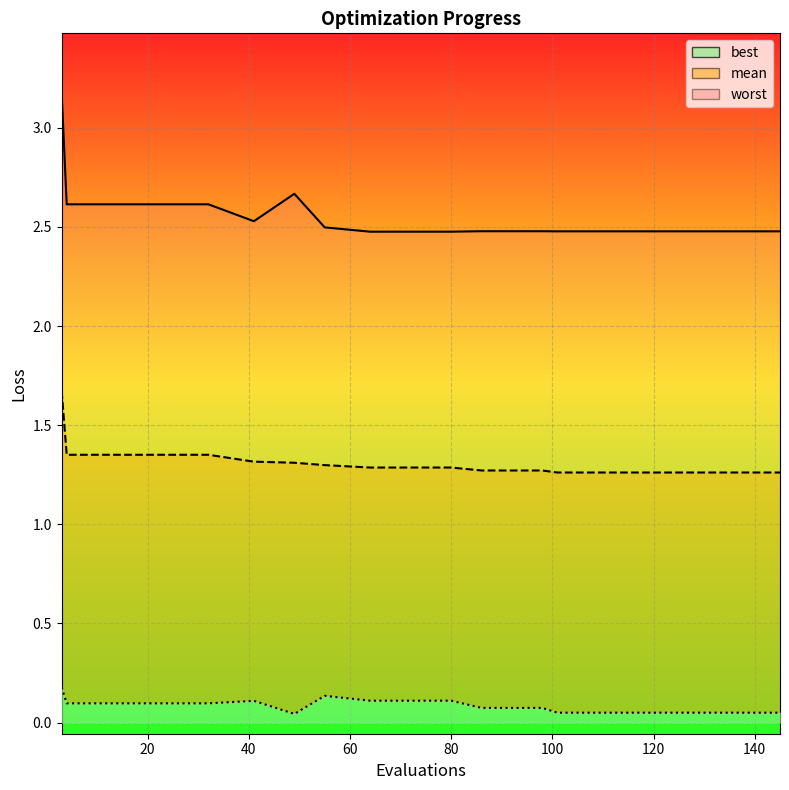

Which category has the lowest value across all series?

49